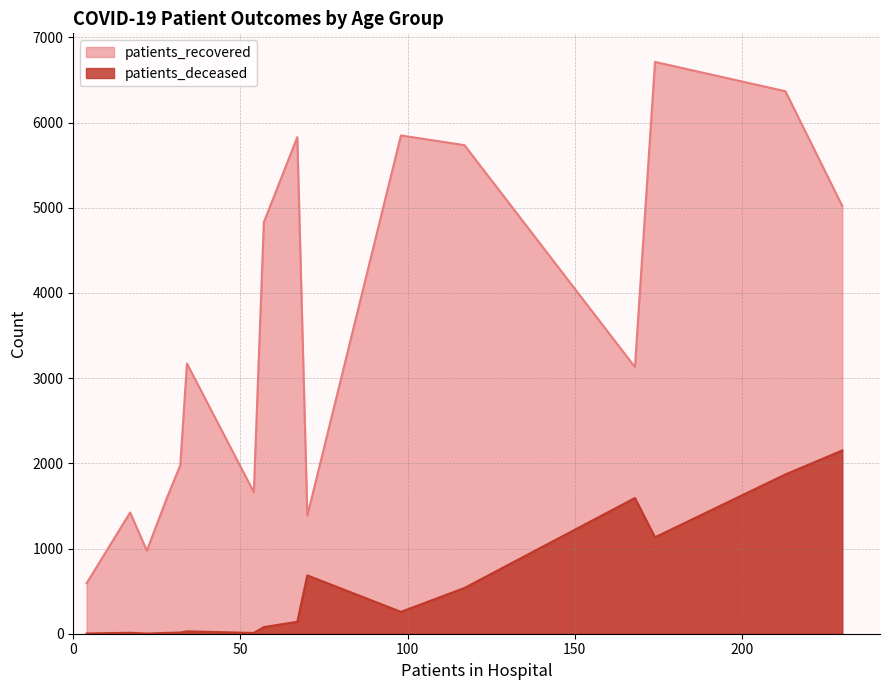

Which series has the largest range (max minus min)?

patients_recovered